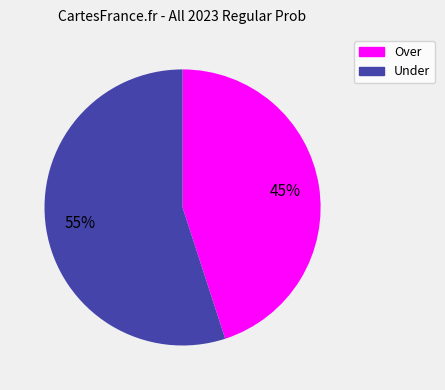

To the nearest percent, what is the difference between the largest and smallest slice percentages?

10%